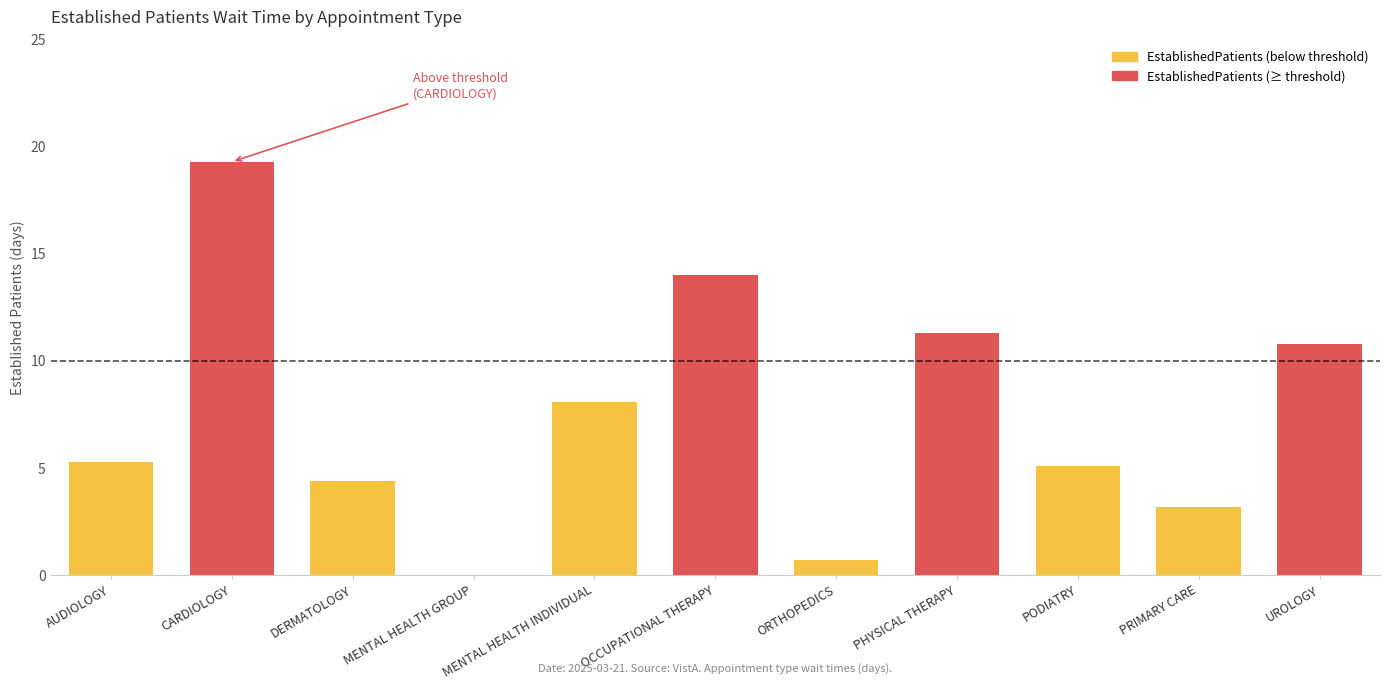

Where does the data first go above 5?

AUDIOLOGY